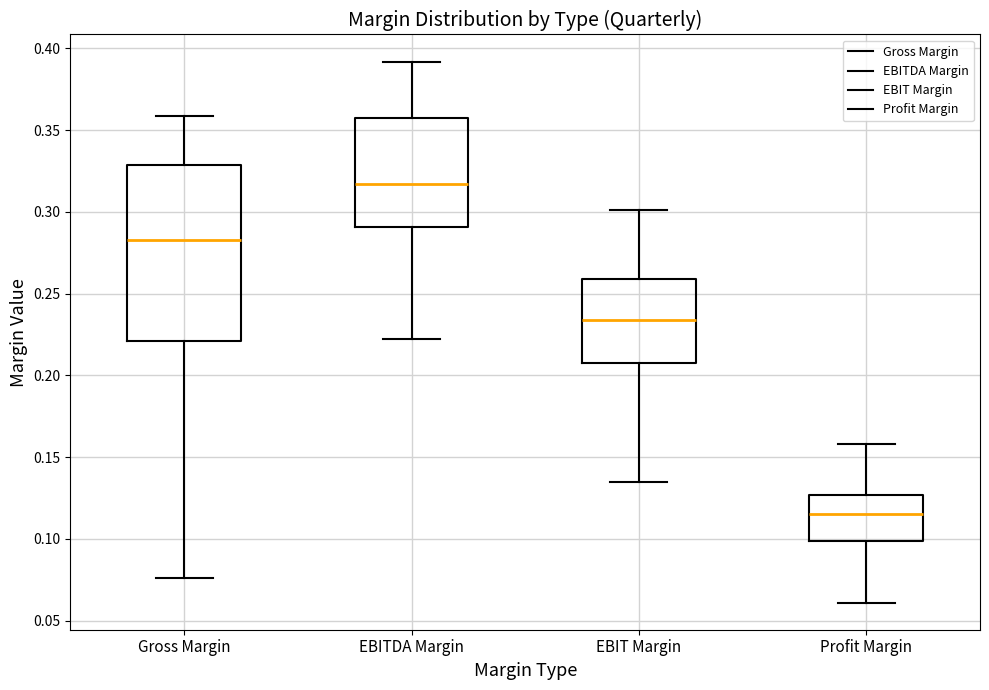

Comparing the boxes themselves (not the whiskers), which one is the tallest?

Gross Margin